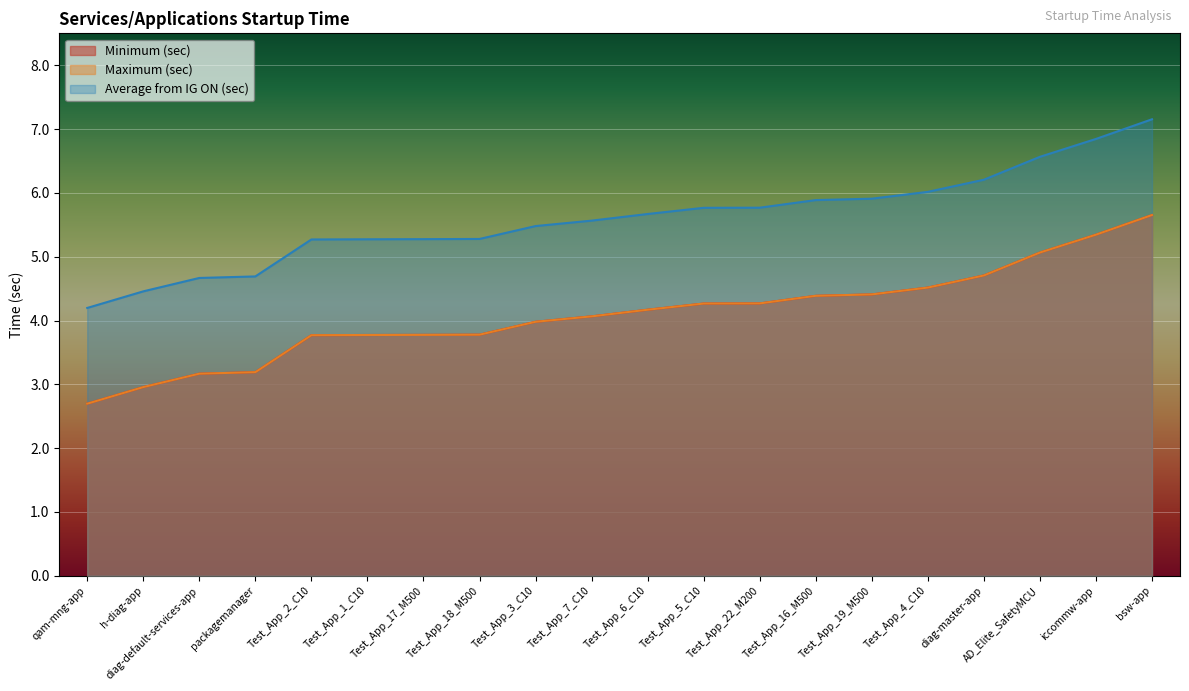

True or false: Minimum (sec) has more than 0 interior local peaks.

False